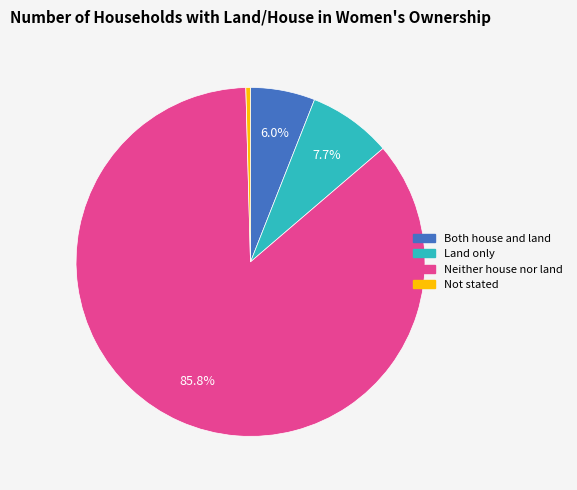

Count the number of slices in the pie.

4